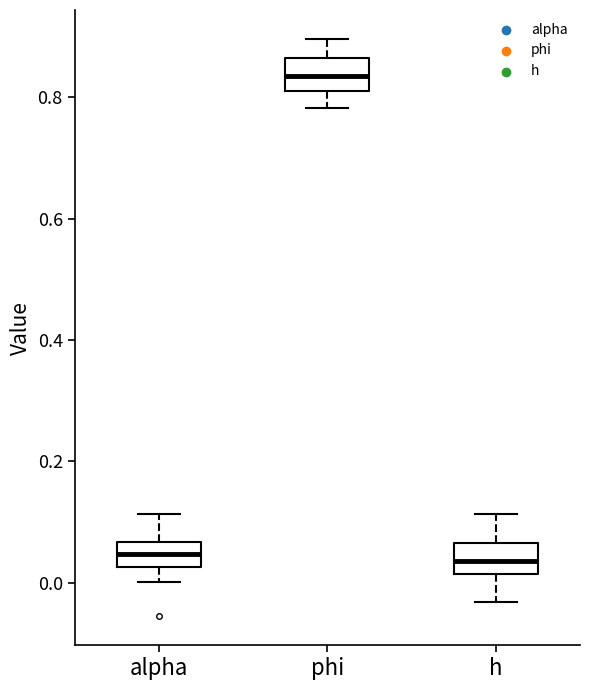

Where is the lower edge of the box for alpha on the y-axis? The values are not printed on the chart, so give them approximately, as read against the axis.

0.02